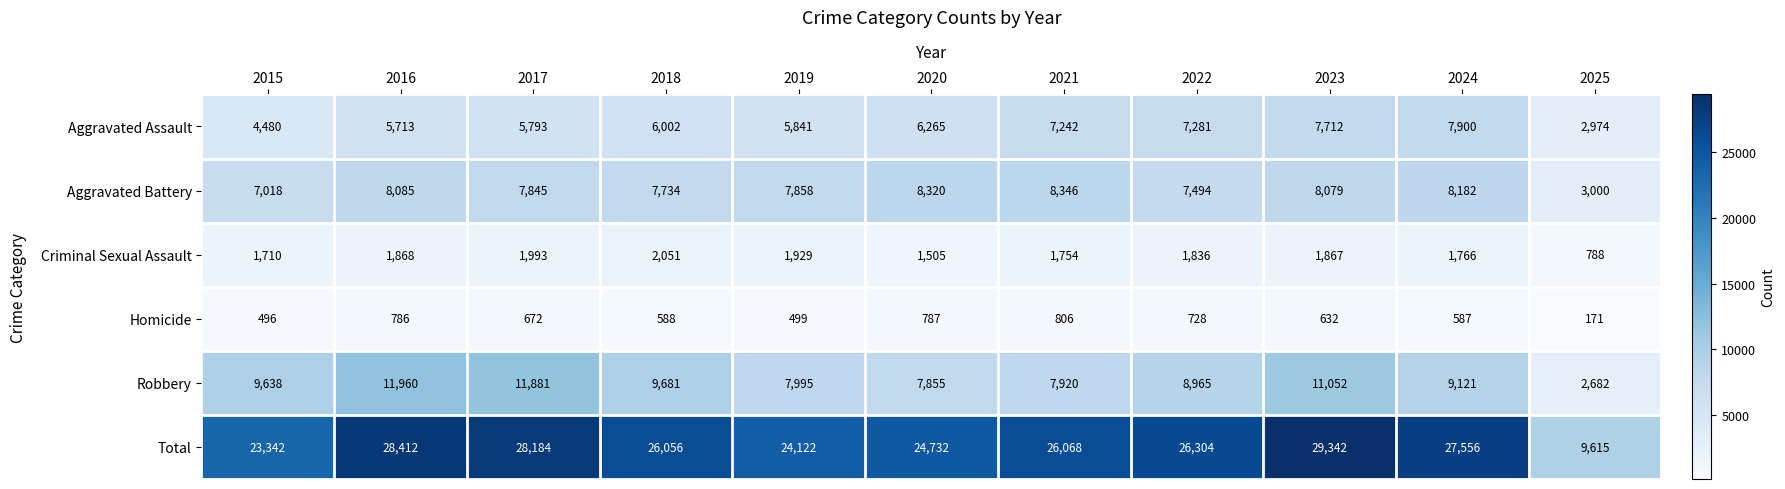

Where is Total nearest to the value 19478?

2015